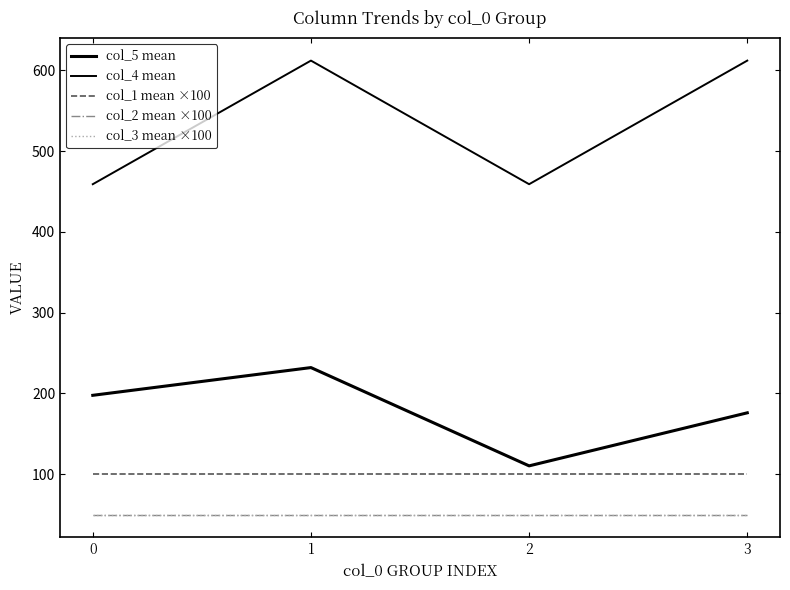

Is this an area chart (filled region under the line)?

No